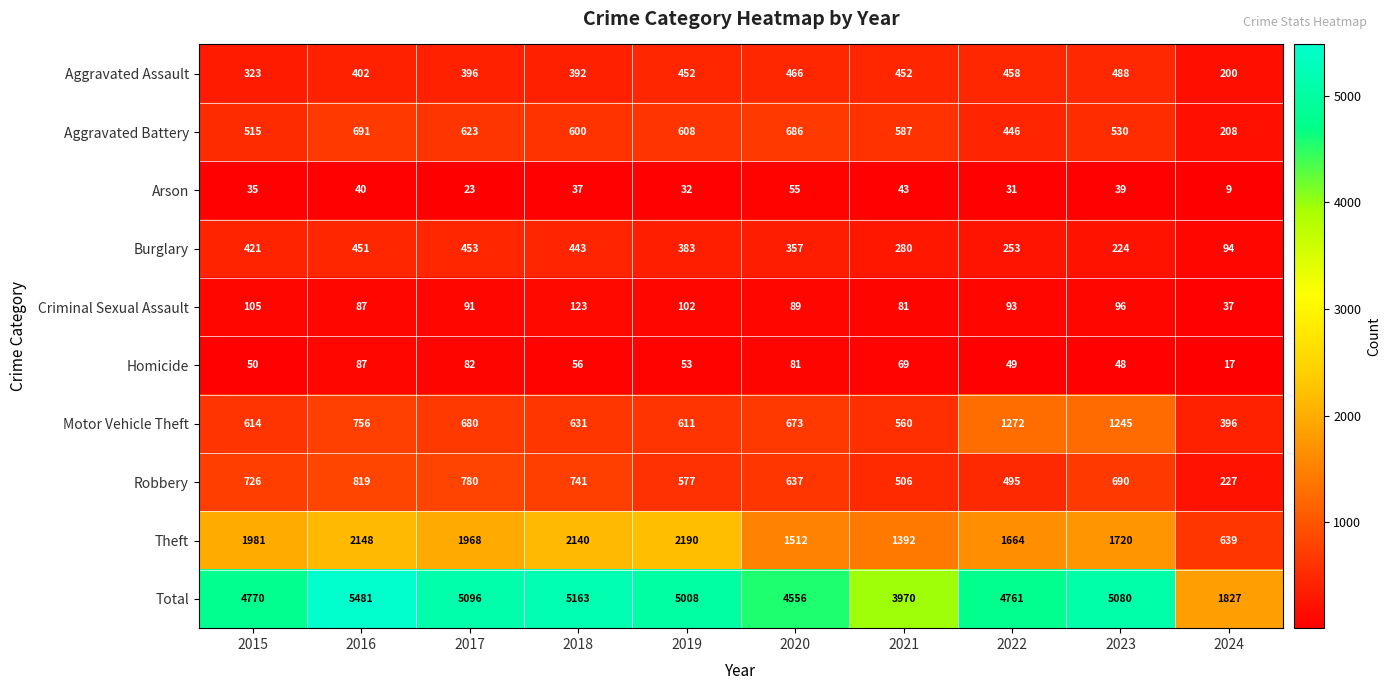

What is the difference between the Arson values at 2020 and 2023?

16